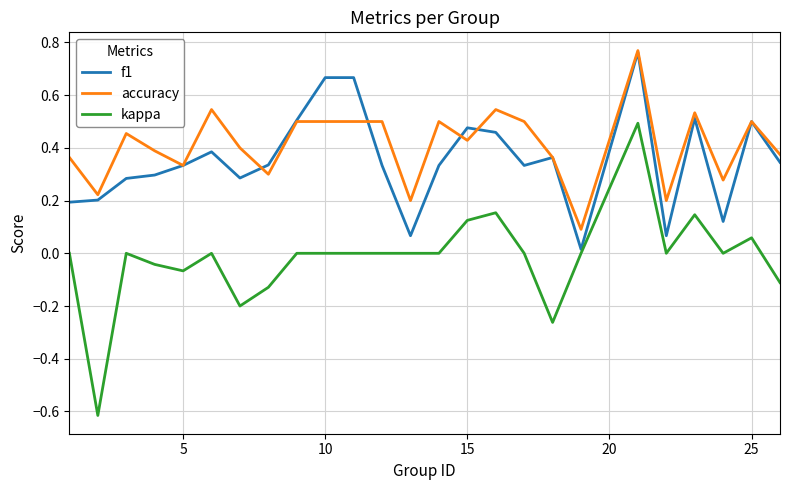

True or false: accuracy and kappa cross at least once.

False